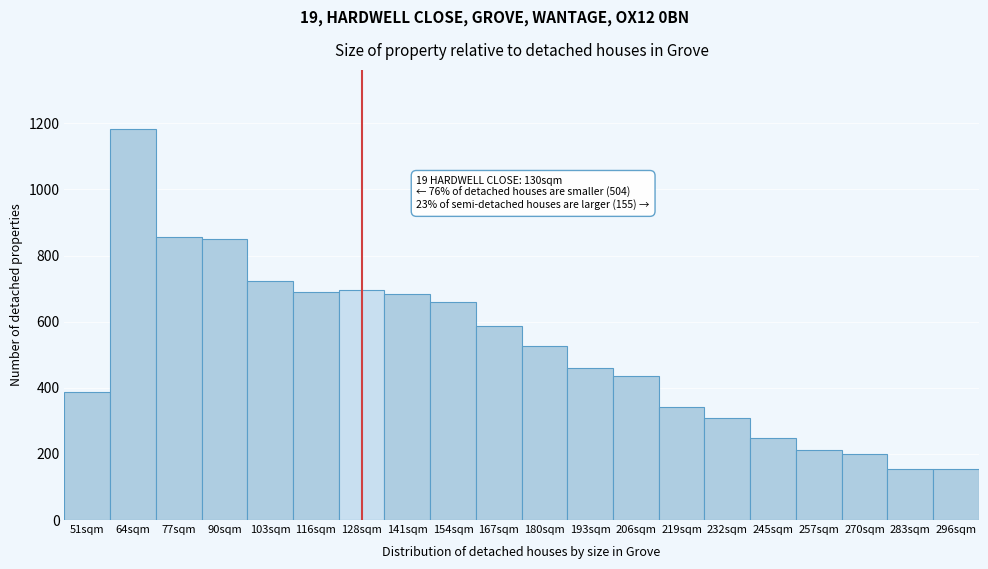

What is the sum of all values?

10357